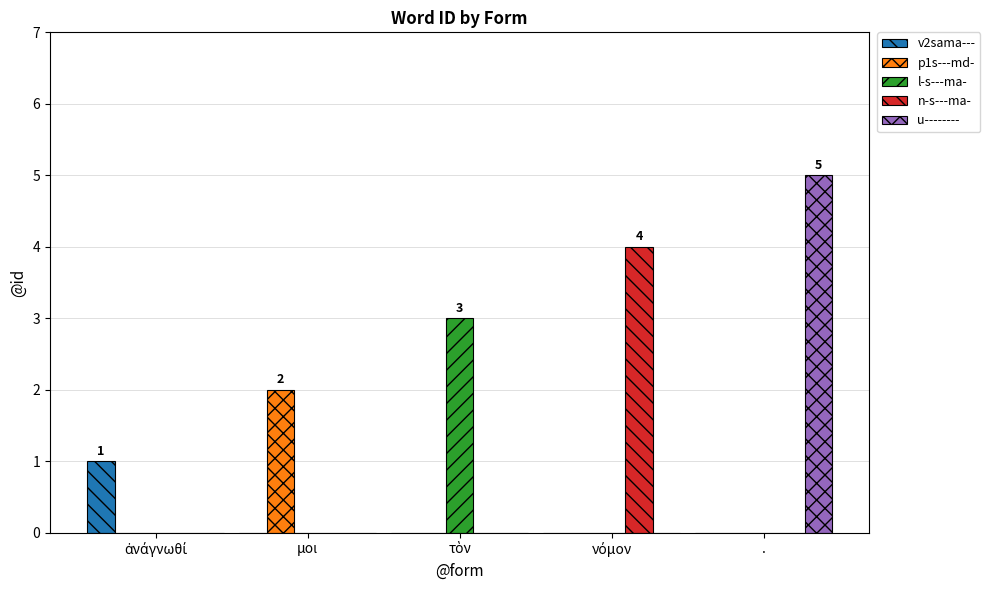

The u-------- series shows 5 at .. True or false?

True